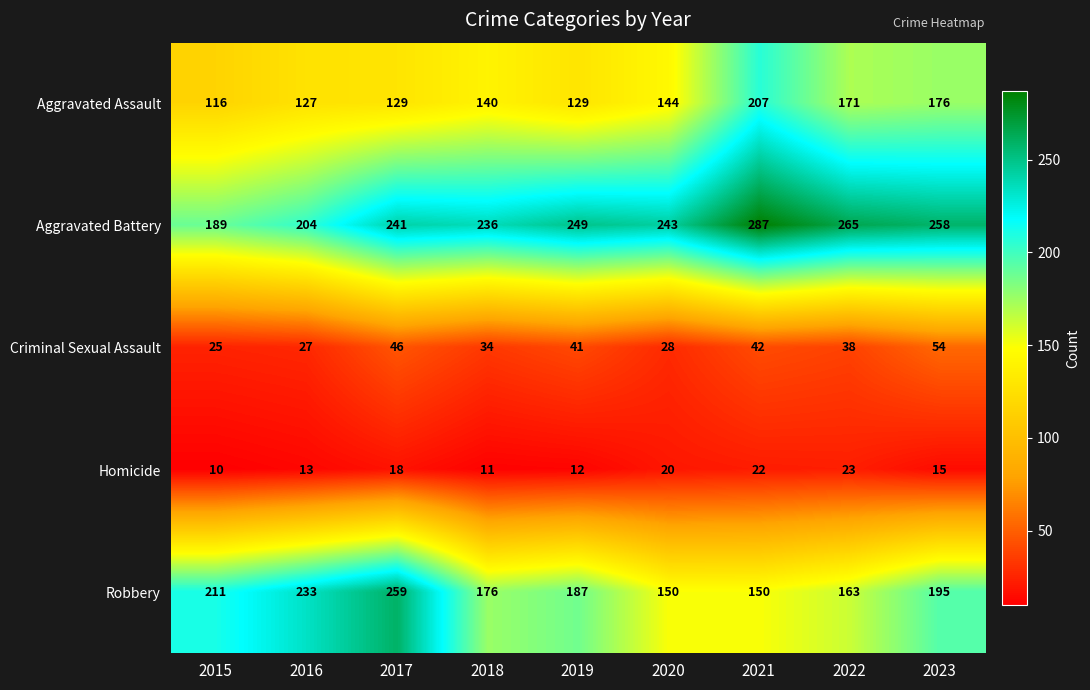

The Aggravated Assault series shows 171 at 2022. True or false?

True